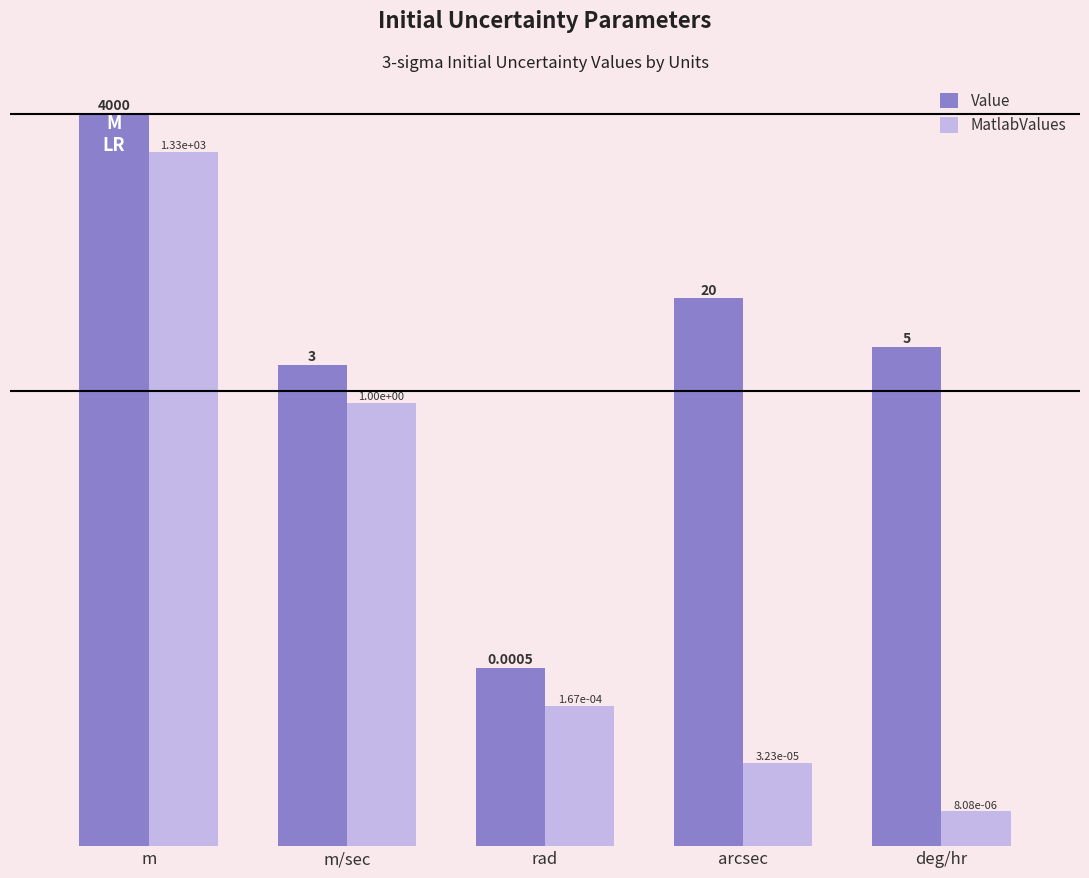

At which label does Value first exceed 5?

m